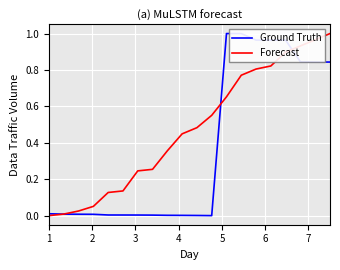

List the series in order of their overall mean, highest first.

Forecast, Ground Truth